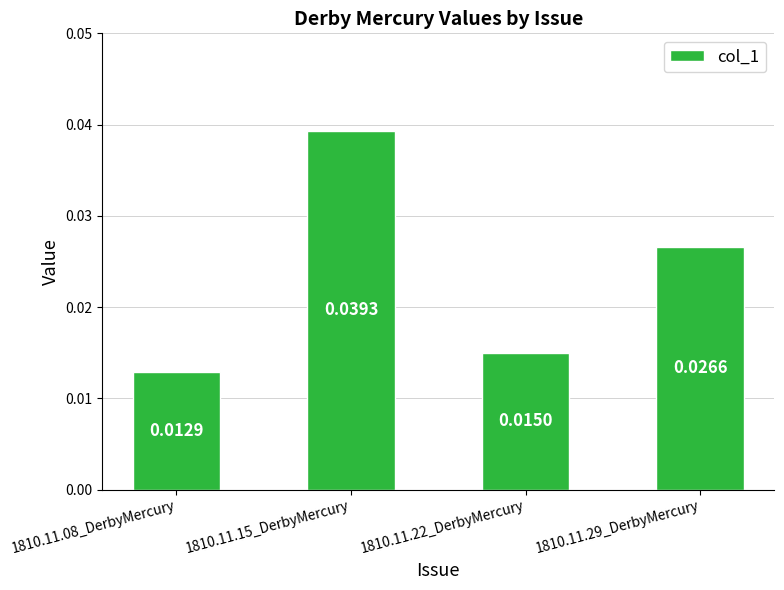

List the labels in order of value, smallest first.

1810.11.08_DerbyMercury, 1810.11.22_DerbyMercury, 1810.11.29_DerbyMercury, 1810.11.15_DerbyMercury